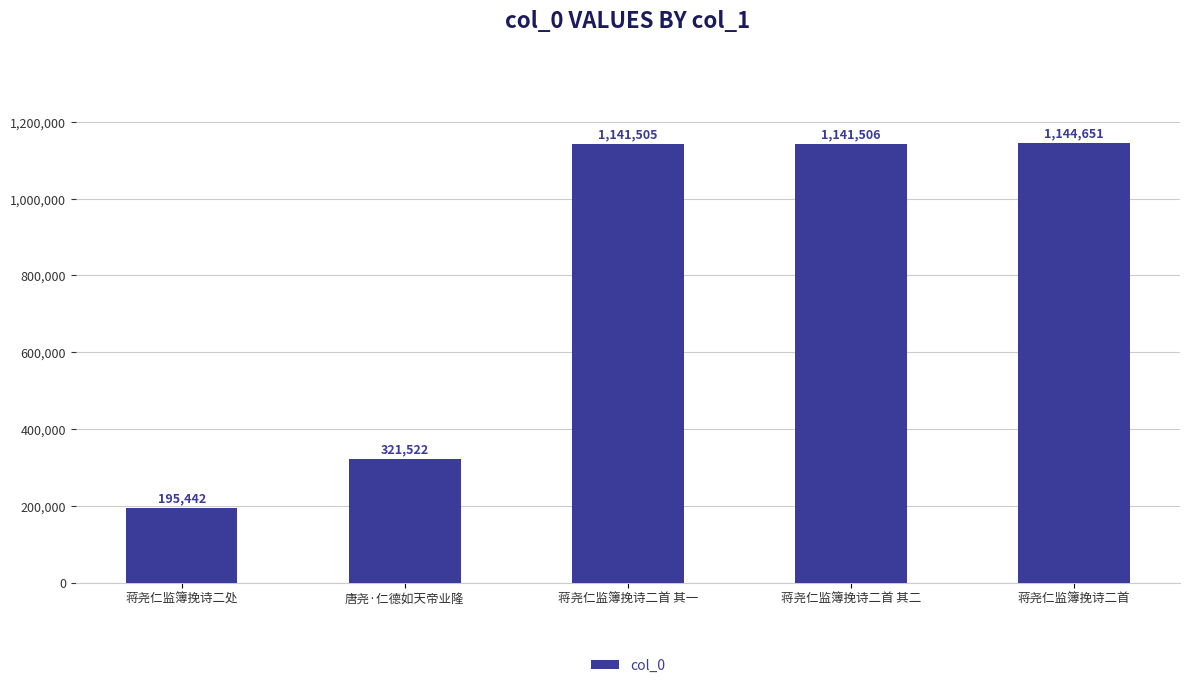

Reading left to right, list all the values displayed in this chart.

195442	321522	1141505	1141506	1144651